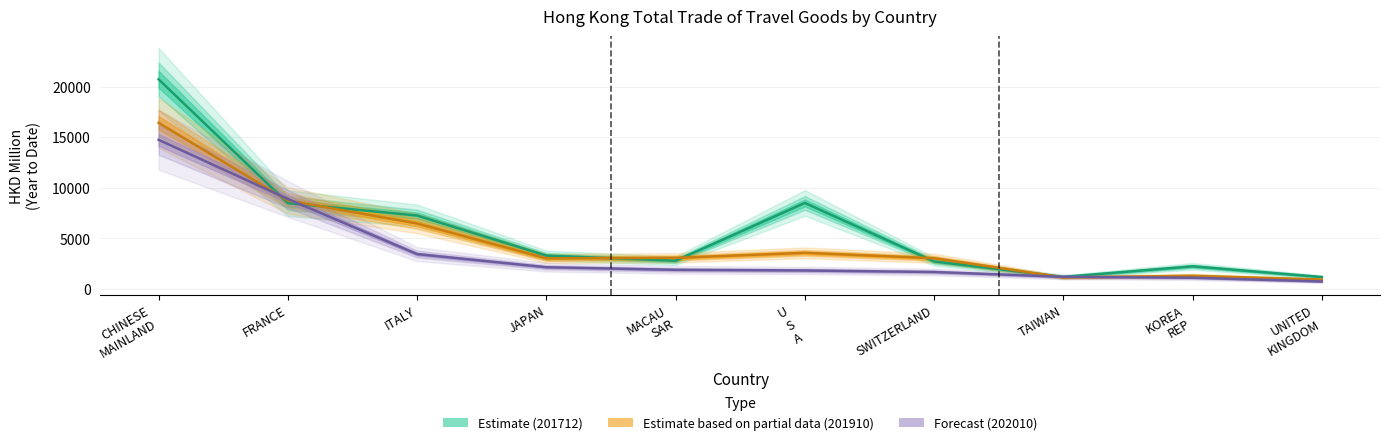

How many times do 201712 and 201912 cross each other?

4